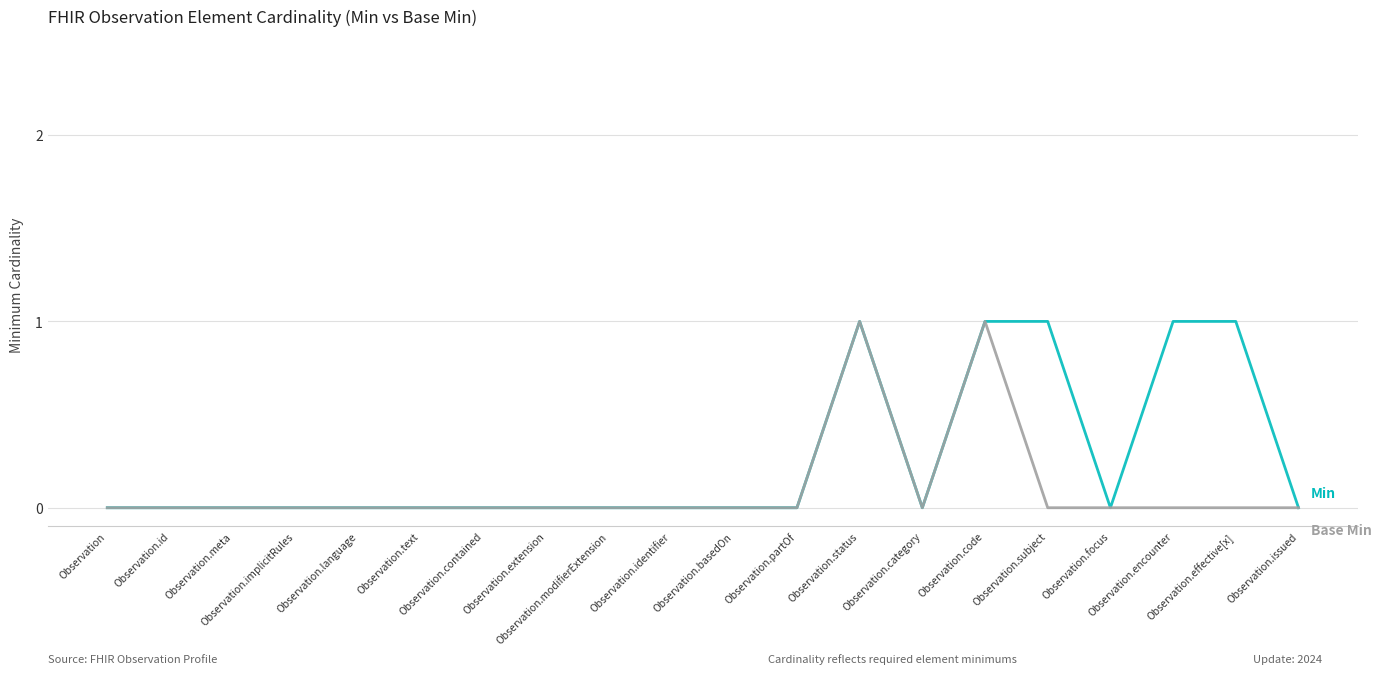

Reading left to right, what are all the values shown in this chart?

Min: Observation=0	Observation.id=0	Observation.meta=0	Observation.implicitRules=0	Observation.language=0	Observation.text=0	Observation.contained=0	Observation.extension=0	Observation.modifierExtension=0	Observation.identifier=0	Observation.basedOn=0	Observation.partOf=0	Observation.status=1	Observation.category=0	Observation.code=1	Observation.subject=1	Observation.focus=0	Observation.encounter=1	Observation.effective[x]=1	Observation.issued=0
Base Min: Observation=0	Observation.id=0	Observation.meta=0	Observation.implicitRules=0	Observation.language=0	Observation.text=0	Observation.contained=0	Observation.extension=0	Observation.modifierExtension=0	Observation.identifier=0	Observation.basedOn=0	Observation.partOf=0	Observation.status=1	Observation.category=0	Observation.code=1	Observation.subject=0	Observation.focus=0	Observation.encounter=0	Observation.effective[x]=0	Observation.issued=0